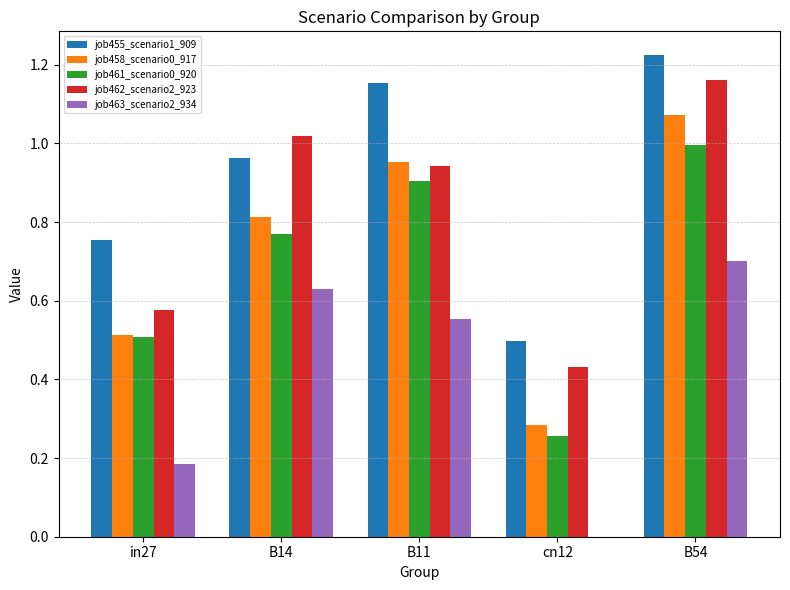

The job455_scenario1_909 series shows 1.3 at in27. True or false?

False